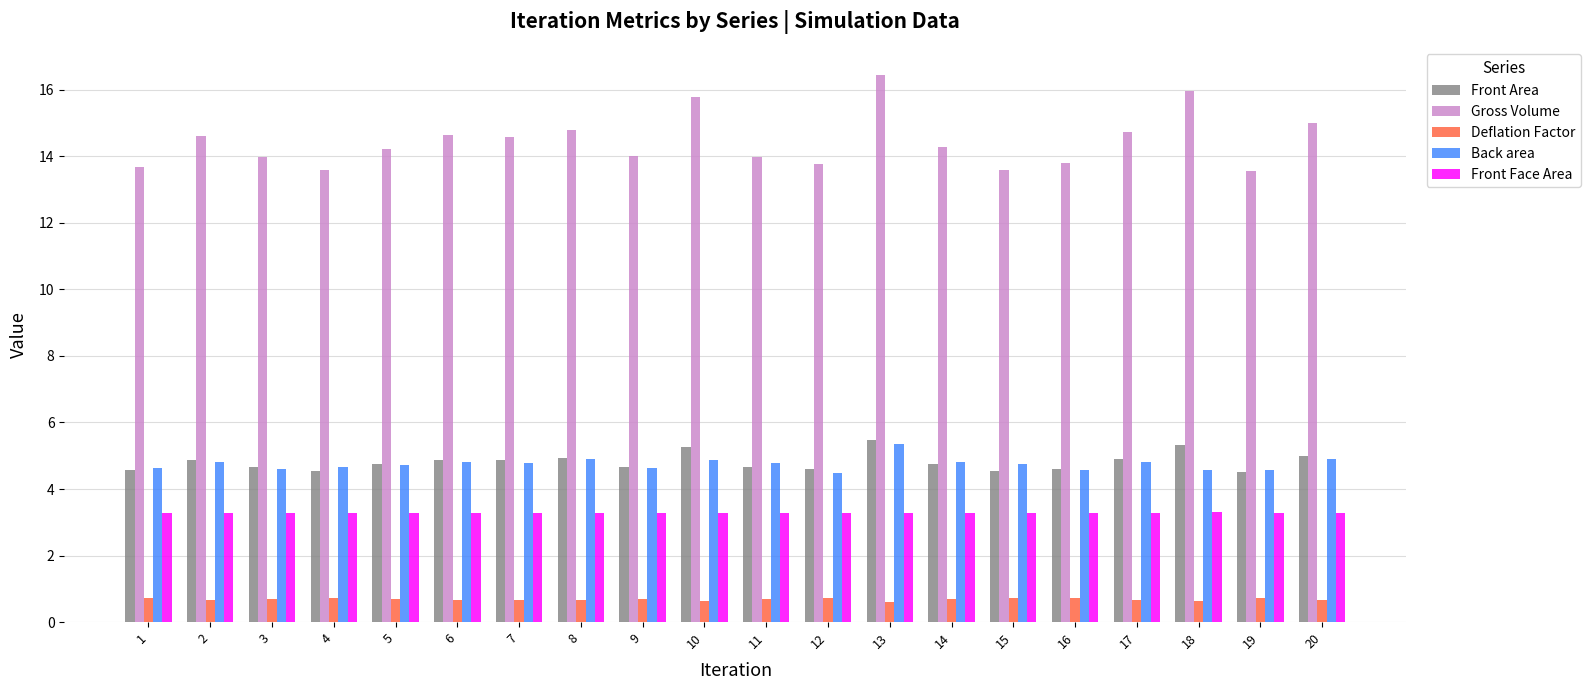

What is the minimum value shown in the chart?

0.6